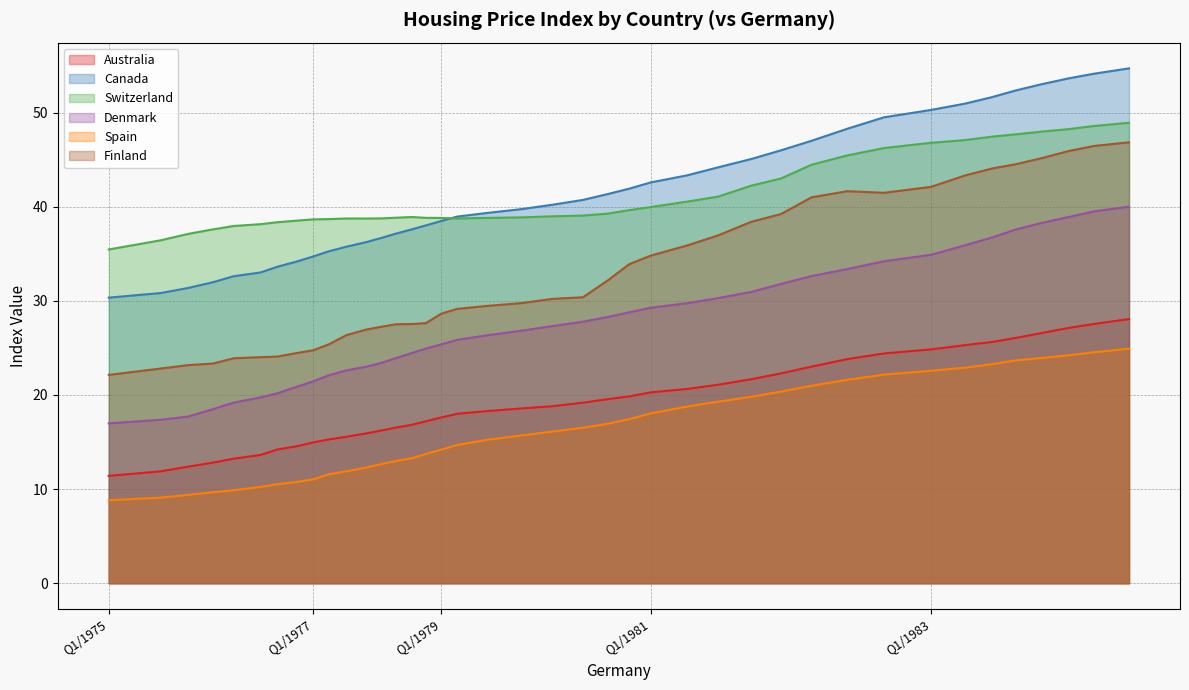

What is the label of the 2nd point from the right?

Q3/1984